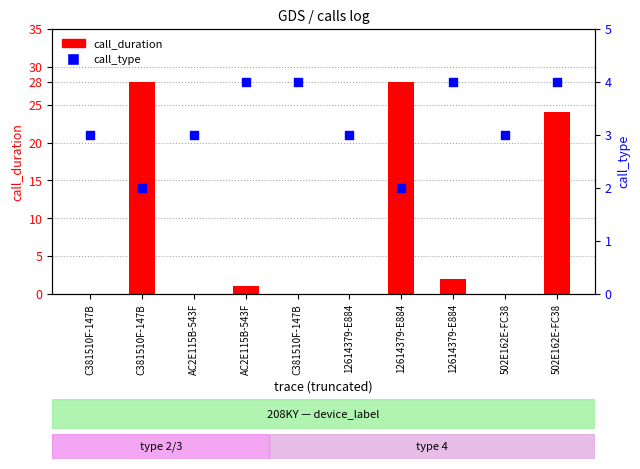

What are all the series names shown in the legend?

call_duration, call_type